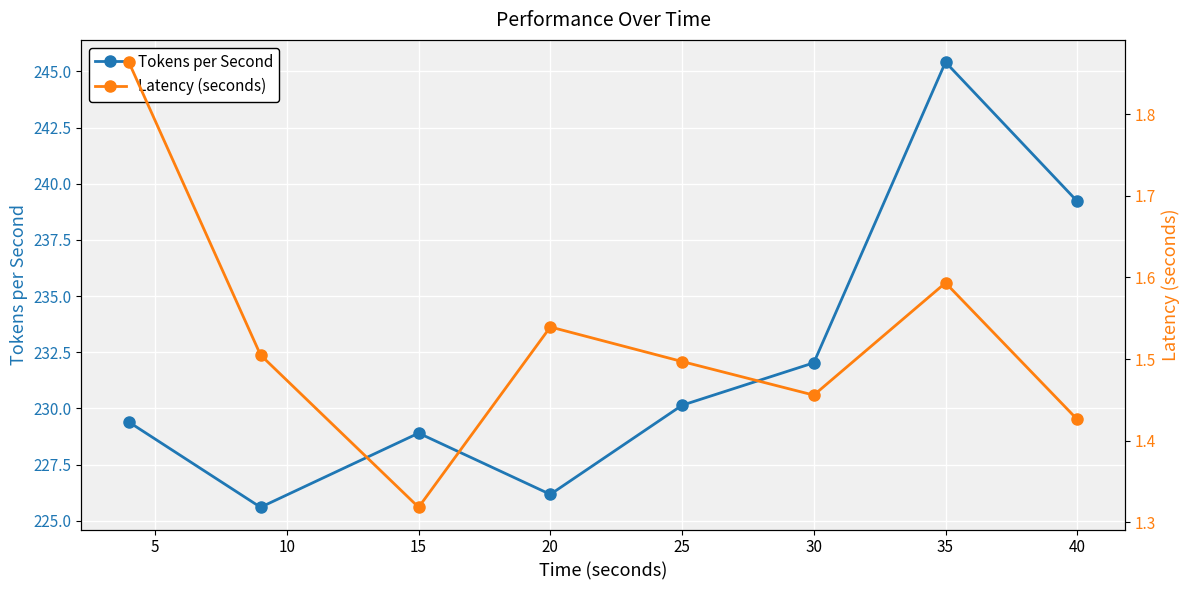

How many interior local valleys does the Tokens per Second series have?

2